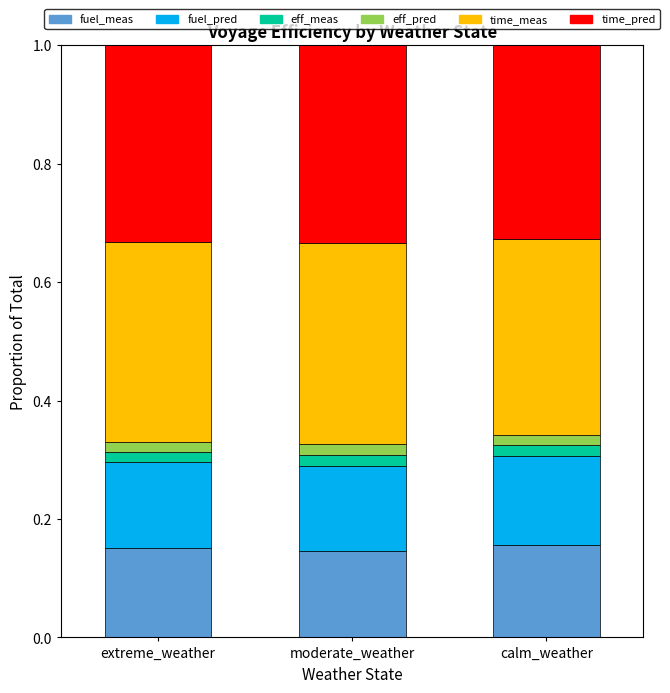

True or false: fuel_meas has a value of 0.0 at calm_weather.

False